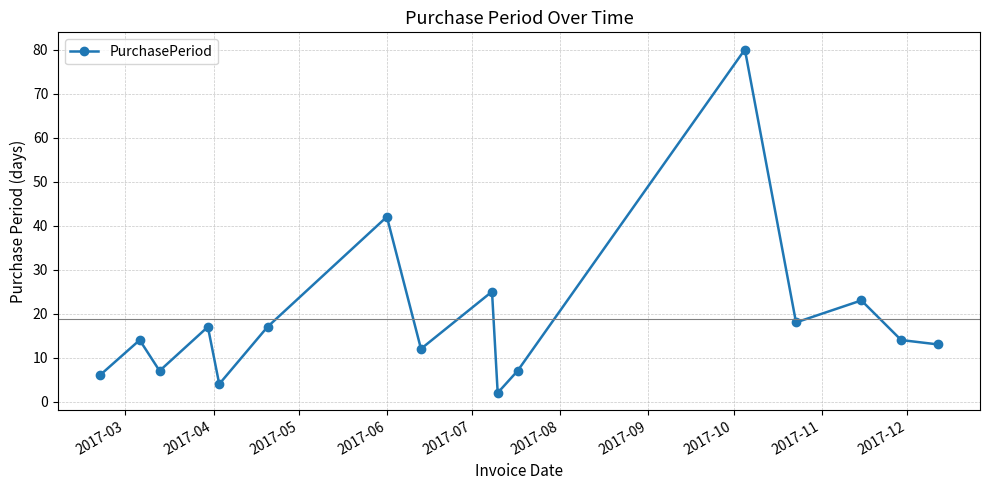

Reading right to left, list all the values displayed in this chart.

13	14	23	18	80	7	2	25	12	42	17	4	17	7	14	6